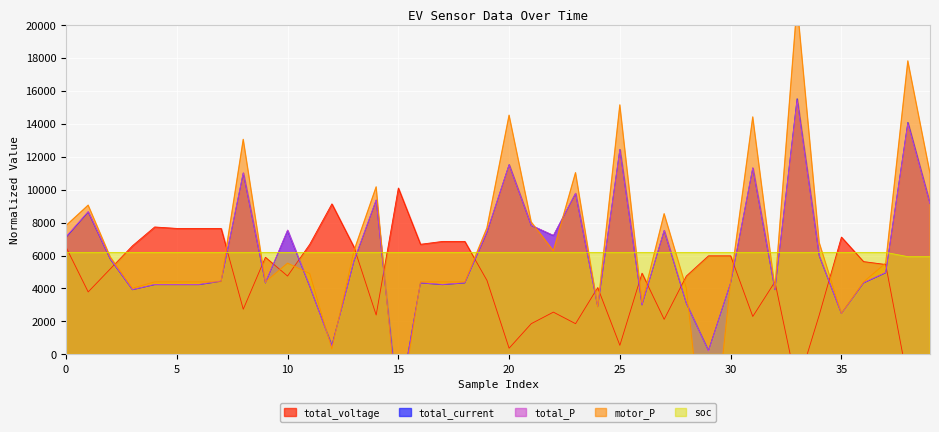

Is it true that total_voltage equals 1864.4 at 23?

True